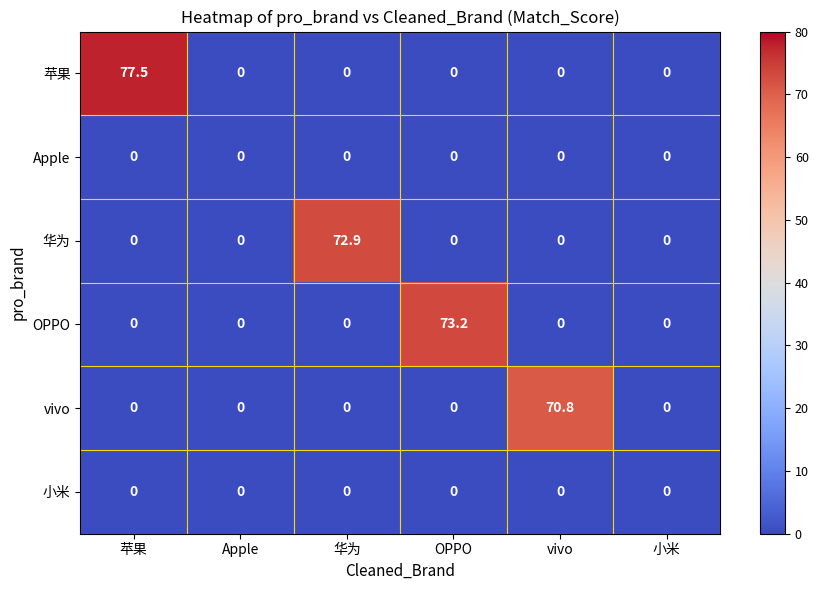

Is it true that OPPO equals 0.0 at 小米?

True